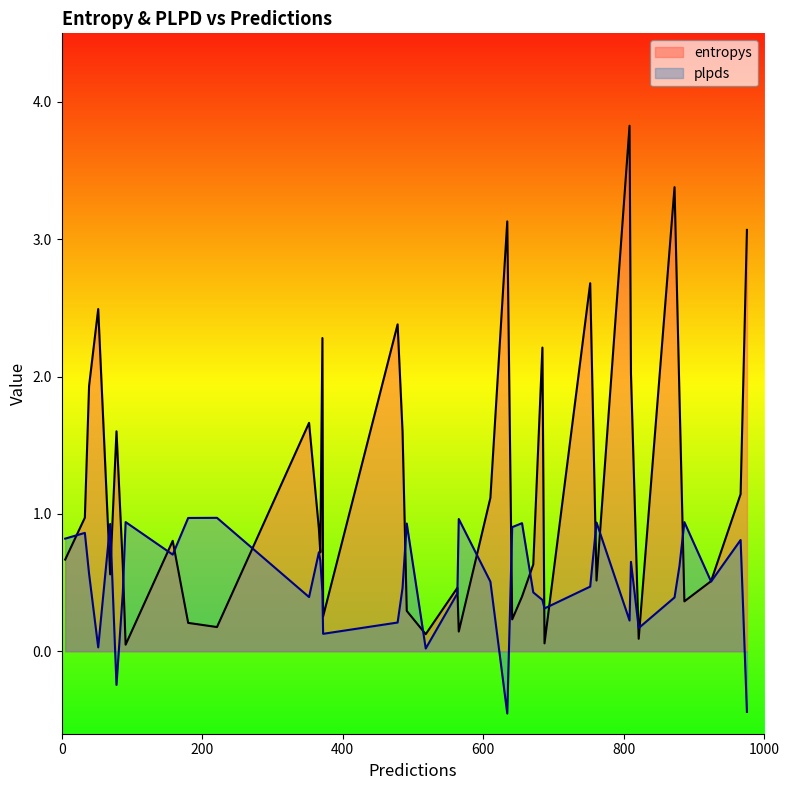

How many lines are shown in the chart?

2